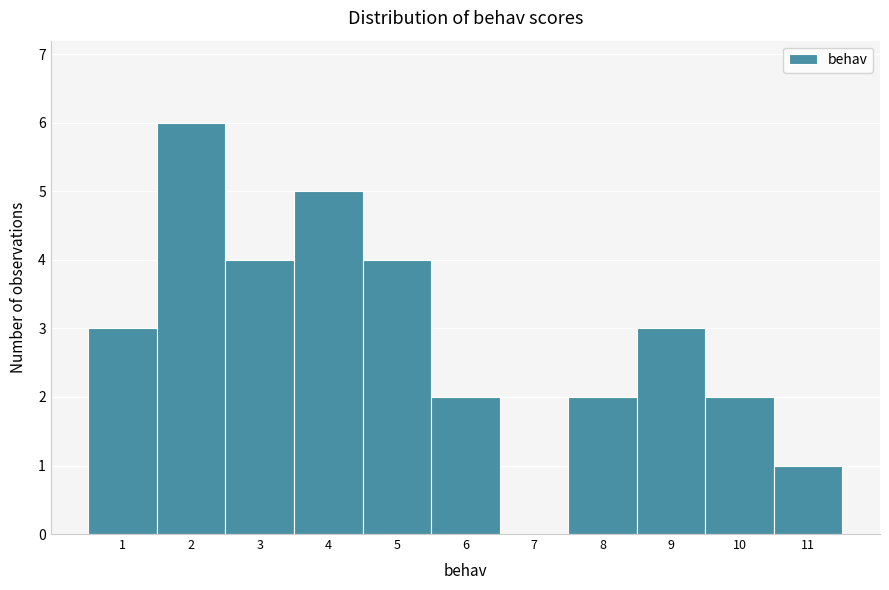

Reading left to right, list every bar in this chart as the range it spans on the x-axis followed by its height. The values are not printed on the chart, so give them approximately, as read against the axis.

0.5 to 1.5: 3
1.5 to 2.5: 6
2.5 to 3.5: 4
3.5 to 4.5: 5
4.5 to 5.5: 4
5.5 to 6.5: 2
6.5 to 7.5: 0
7.5 to 8.5: 2
8.5 to 9.5: 3
9.5 to 10.5: 2
10.5 to 11.5: 1